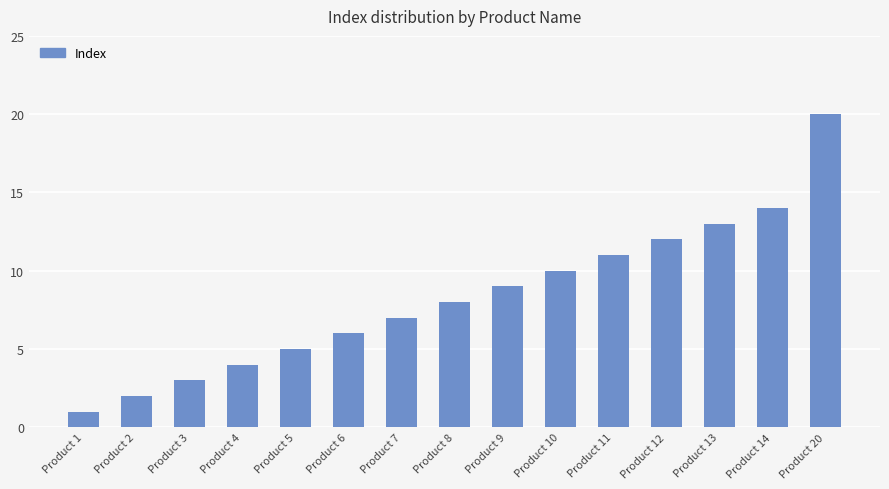

Which category has the highest value across all series?

Product 20